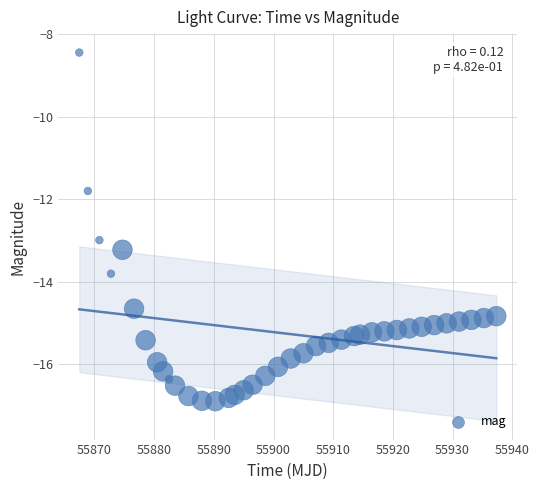

What Y value in the scatter plot is closest to -12?

-11.8